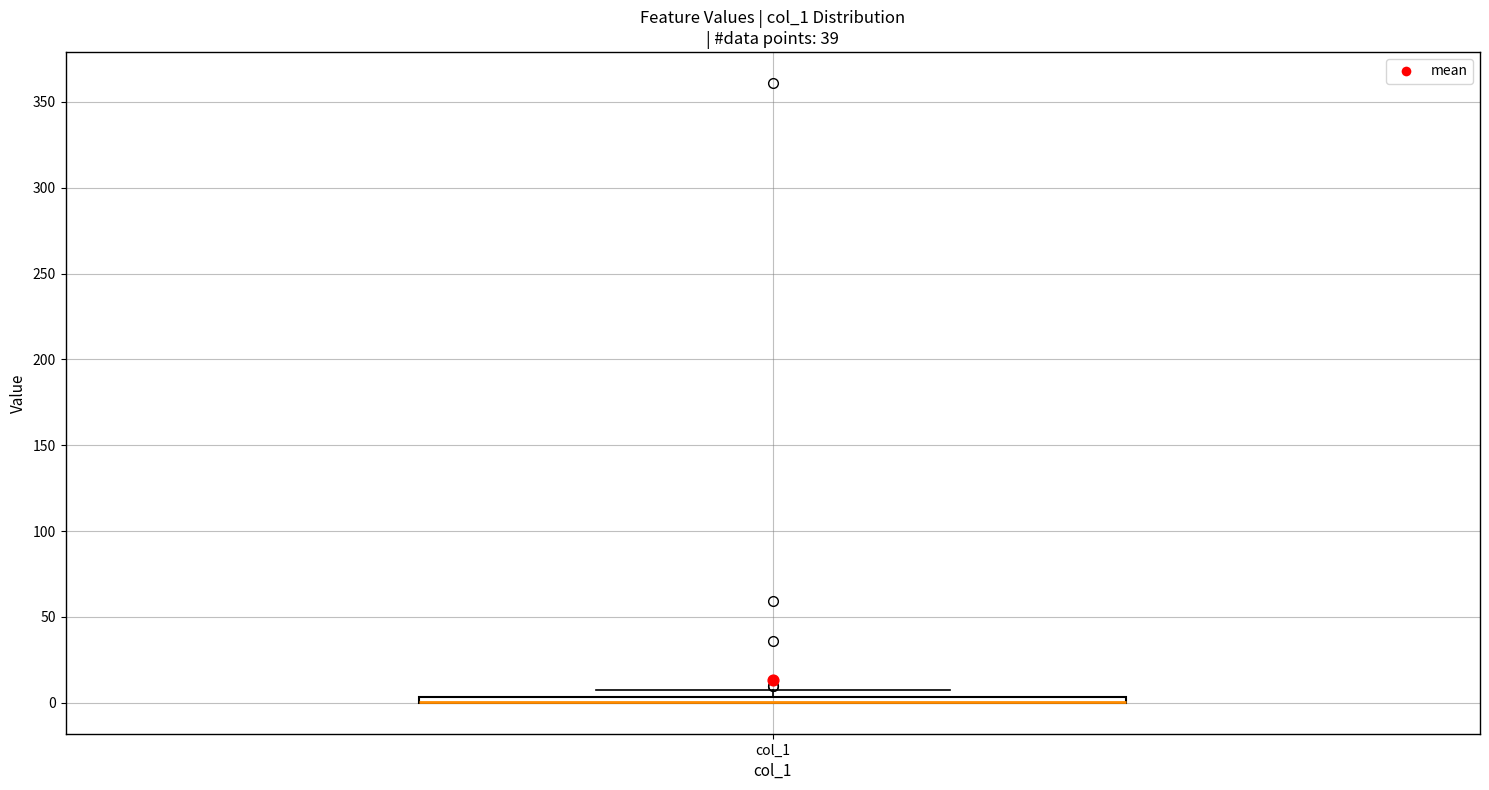

Where is the upper edge of the box for col_1 on the y-axis? The values are not printed on the chart, so give them approximately, as read against the axis.

5